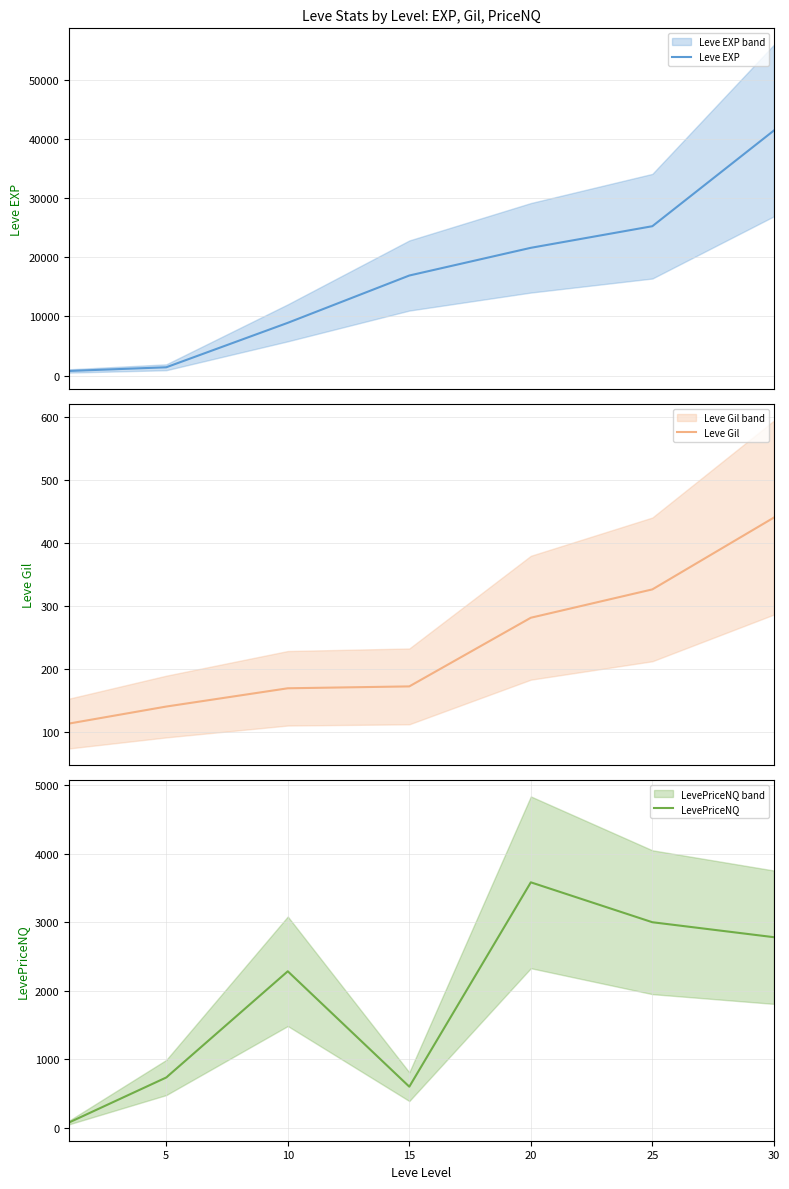

At which category does LevePriceNQ reach its first local peak?

10